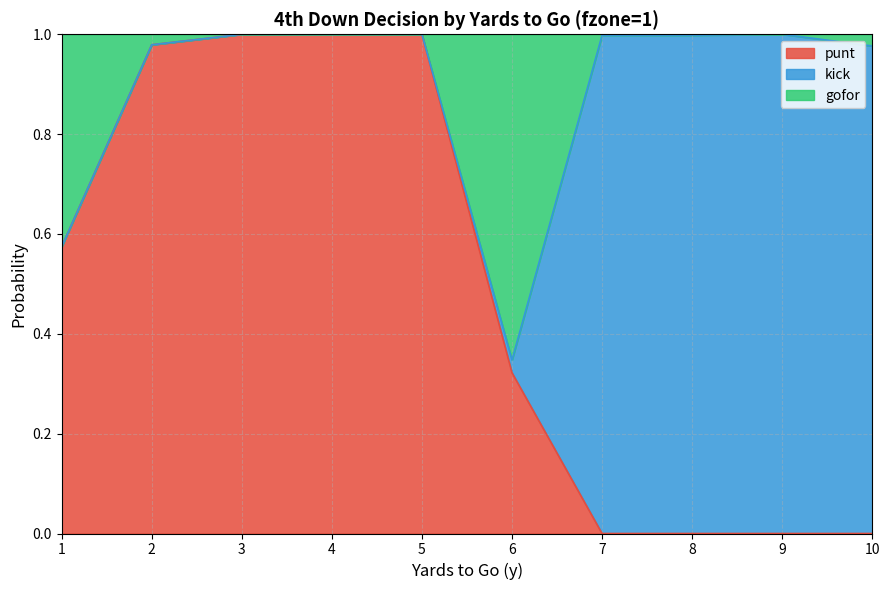

What is the maximum value shown in the chart?

1.0